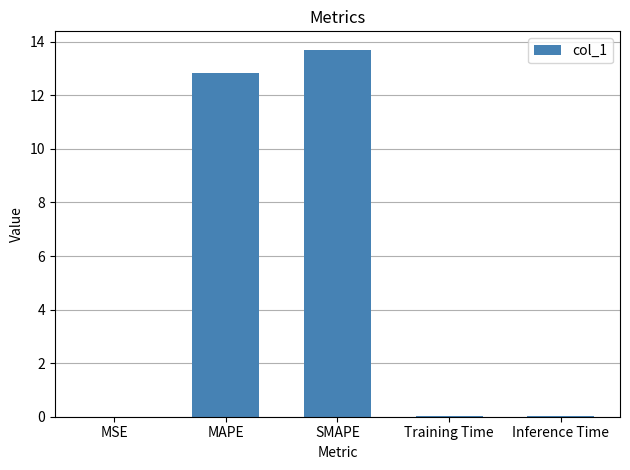

What is the sum of all values?

26.6